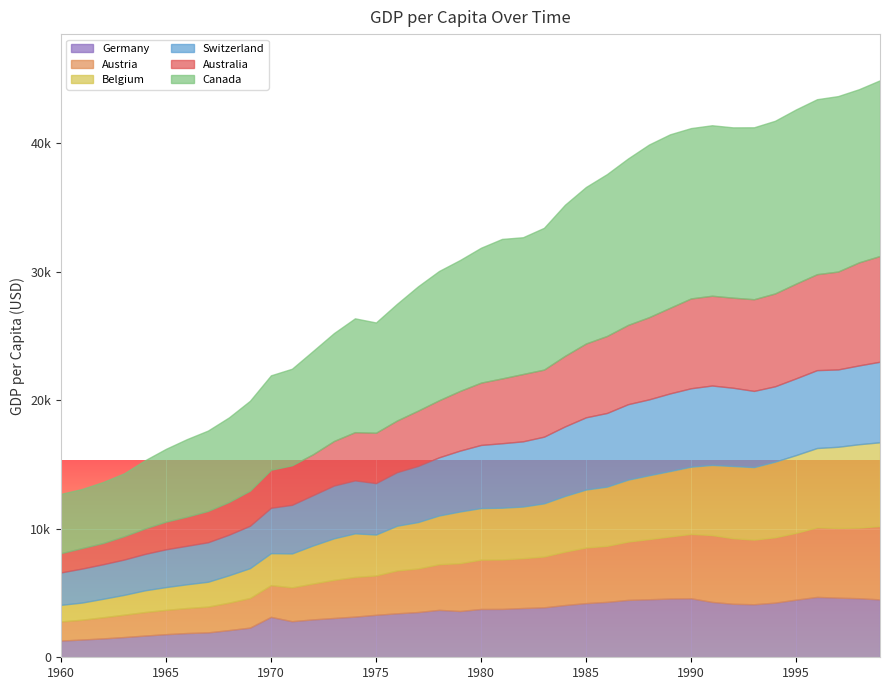

Is it true that Switzerland equals 868.7 at 1964?

False